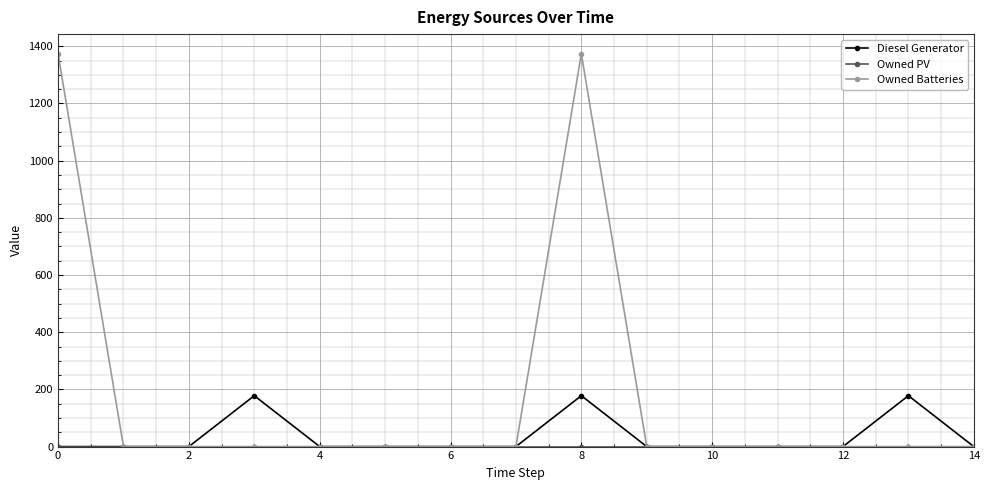

Does the chart have visible grid lines?

Yes